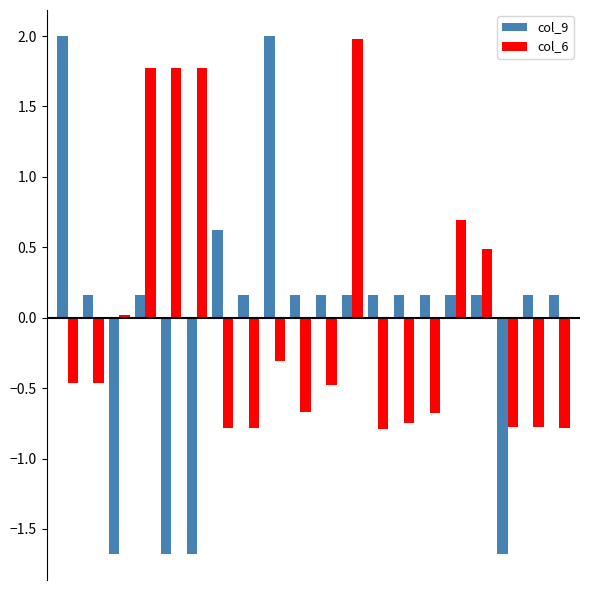

What is the minimum value shown in the chart?

-1.7